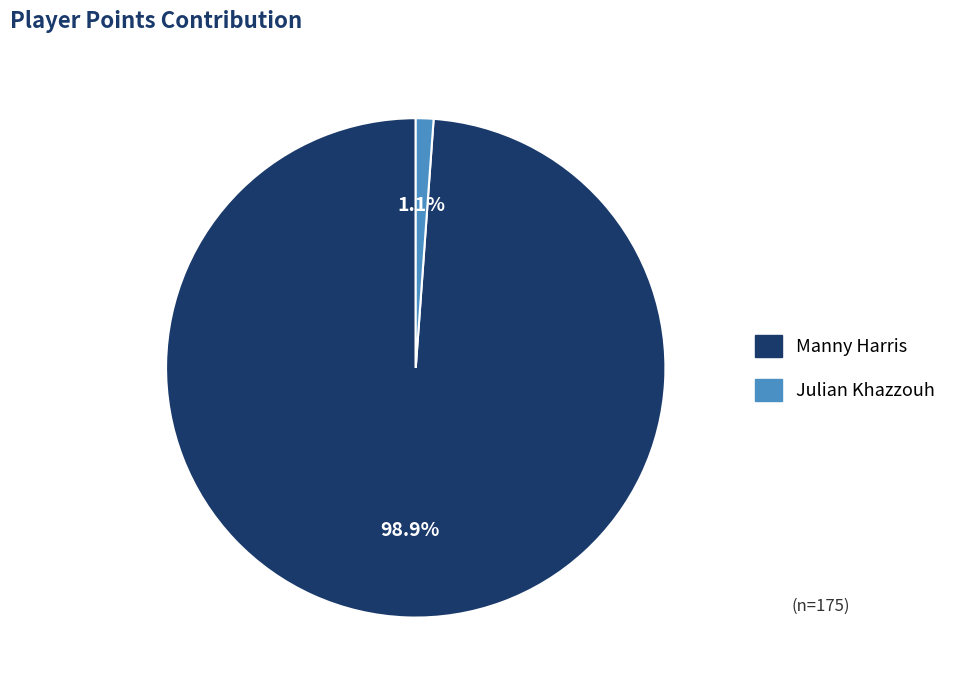

To the nearest percent, what is the difference between the Manny Harris and Julian Khazzouh slice percentages?

98%